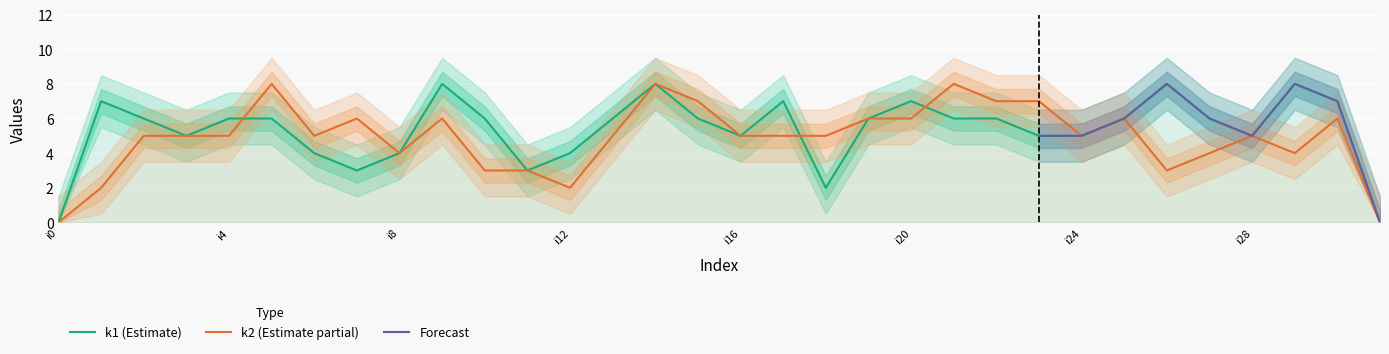

Reading right to left, extract all data points from this chart.

k1: 0	7	8	5	6	8	6	5	5	6	6	7	6	2	7	5	6	8	6	4	3	6	8	4	3	4	6	6	5	6	7	0
k2: 0	6	4	5	4	3	6	5	7	7	8	6	6	5	5	5	7	8	5	2	3	3	6	4	6	5	8	5	5	5	2	0